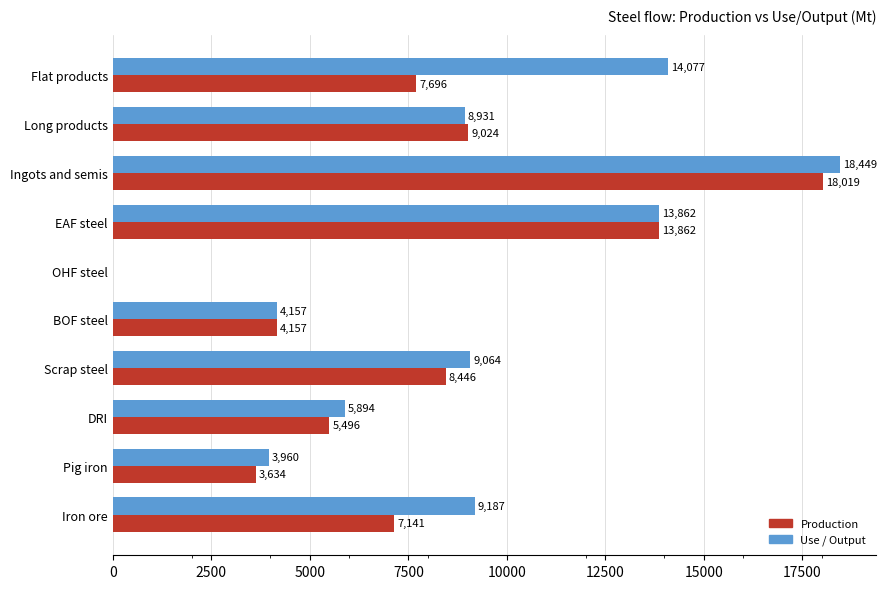

Which series changed the most between Pig iron and BOF steel?

Production